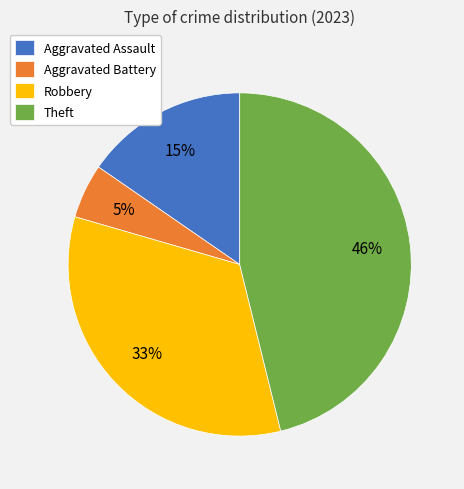

How many segments does this pie chart have?

4